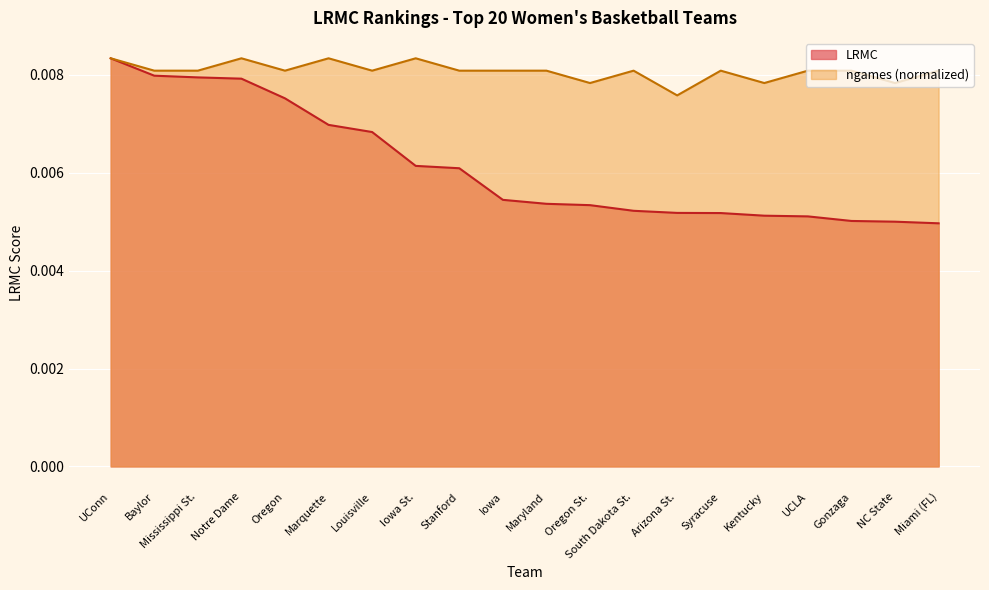

The LRMC series shows 0.0 at Miami (FL). True or false?

True